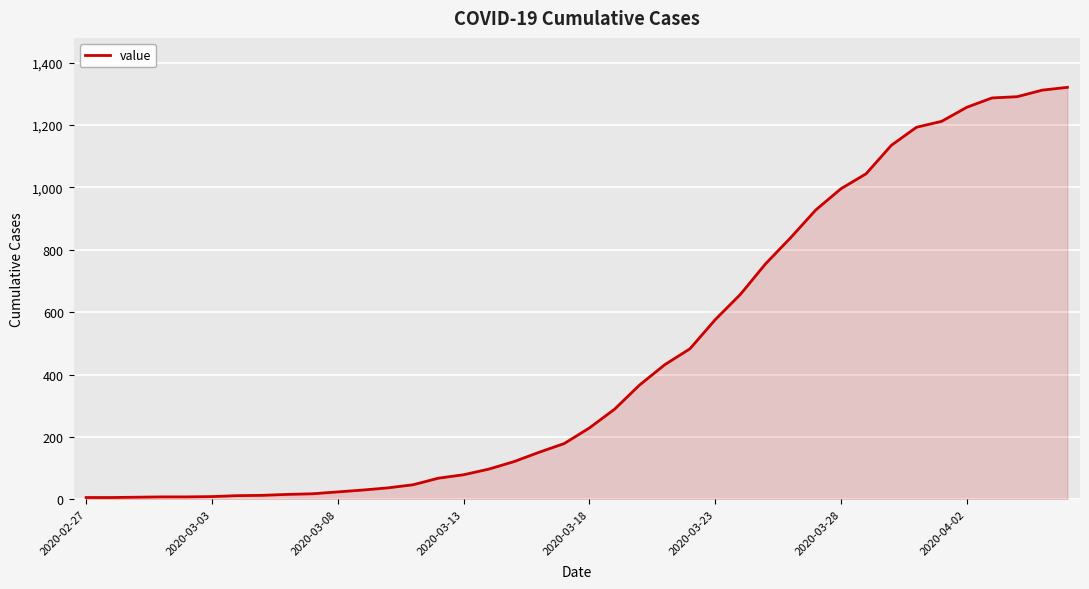

What is the greatest value displayed?

1321